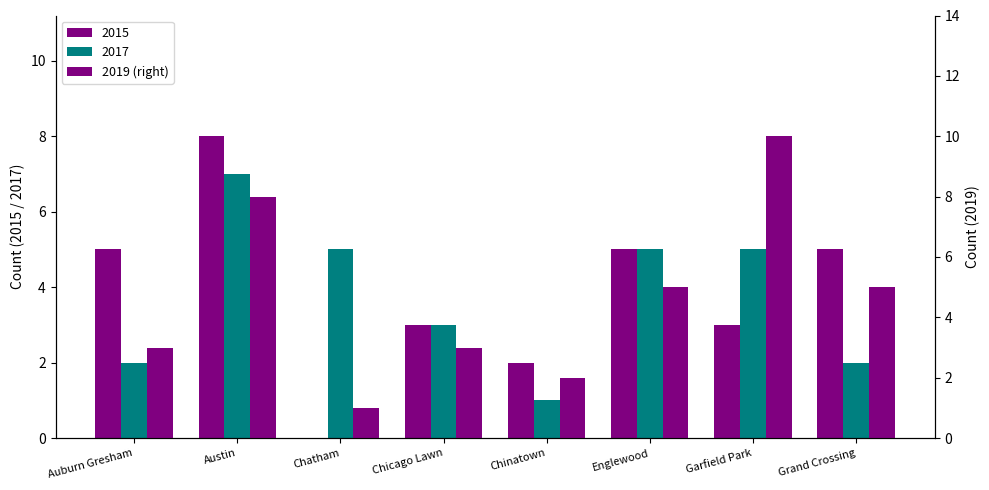

What is the label of the 7th bar from the right?

Austin